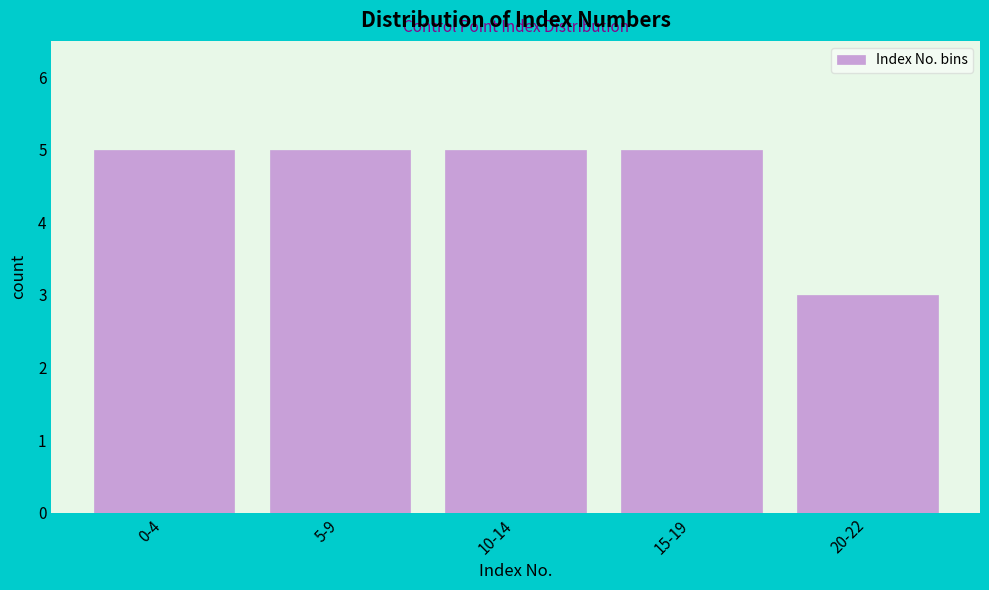

Reading right to left, extract all data points from this chart.

20-22=3	15-19=5	10-14=5	5-9=5	0-4=5